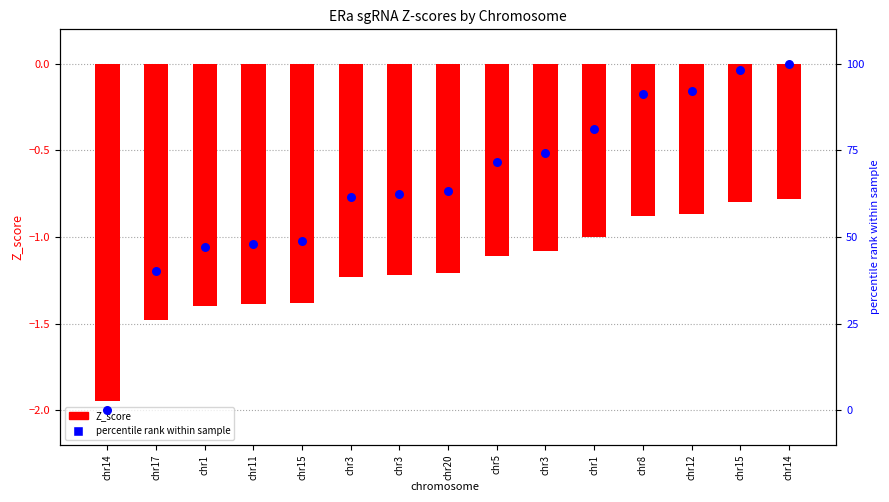

Which series contains the highest Y value?

percentile rank within sample